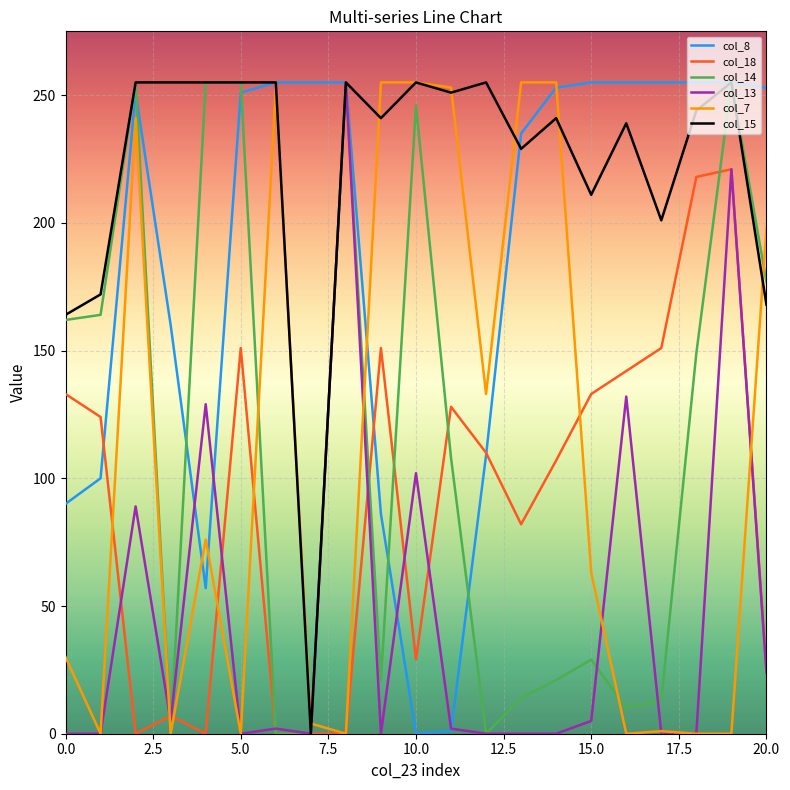

Which series has the largest total across all categories?

col_15